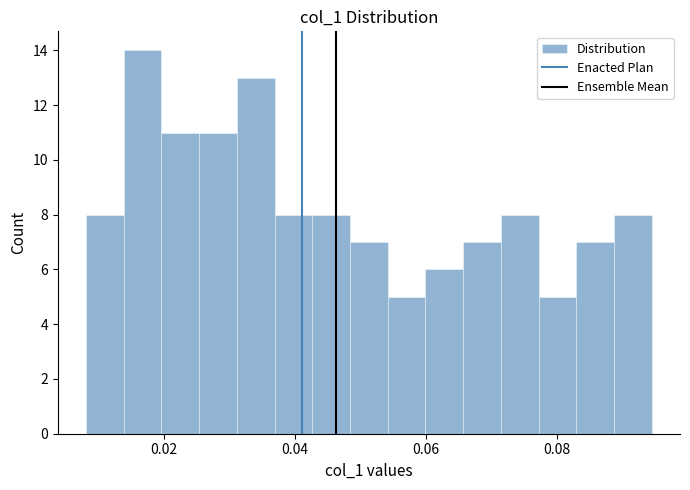

Around what value on the x-axis is the tallest bar? Give the approximate position of its centre, as read against the axis.

0.016